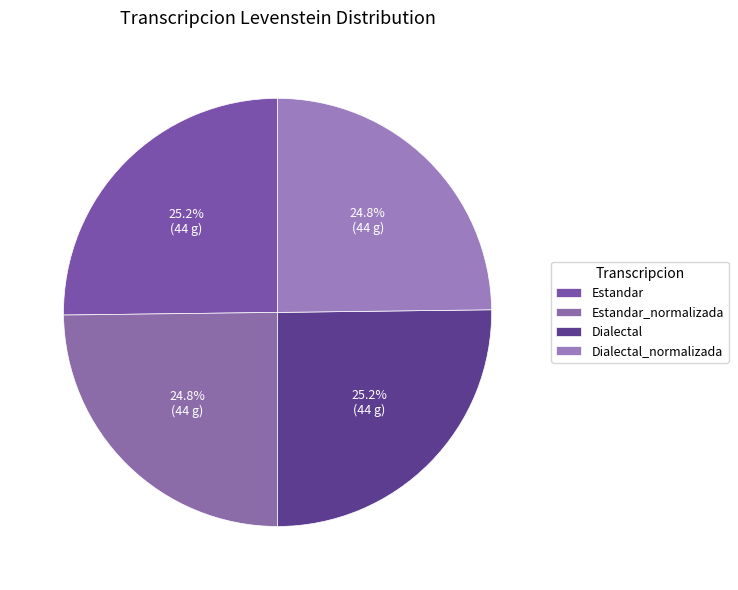

Does any single category account for the majority?

No